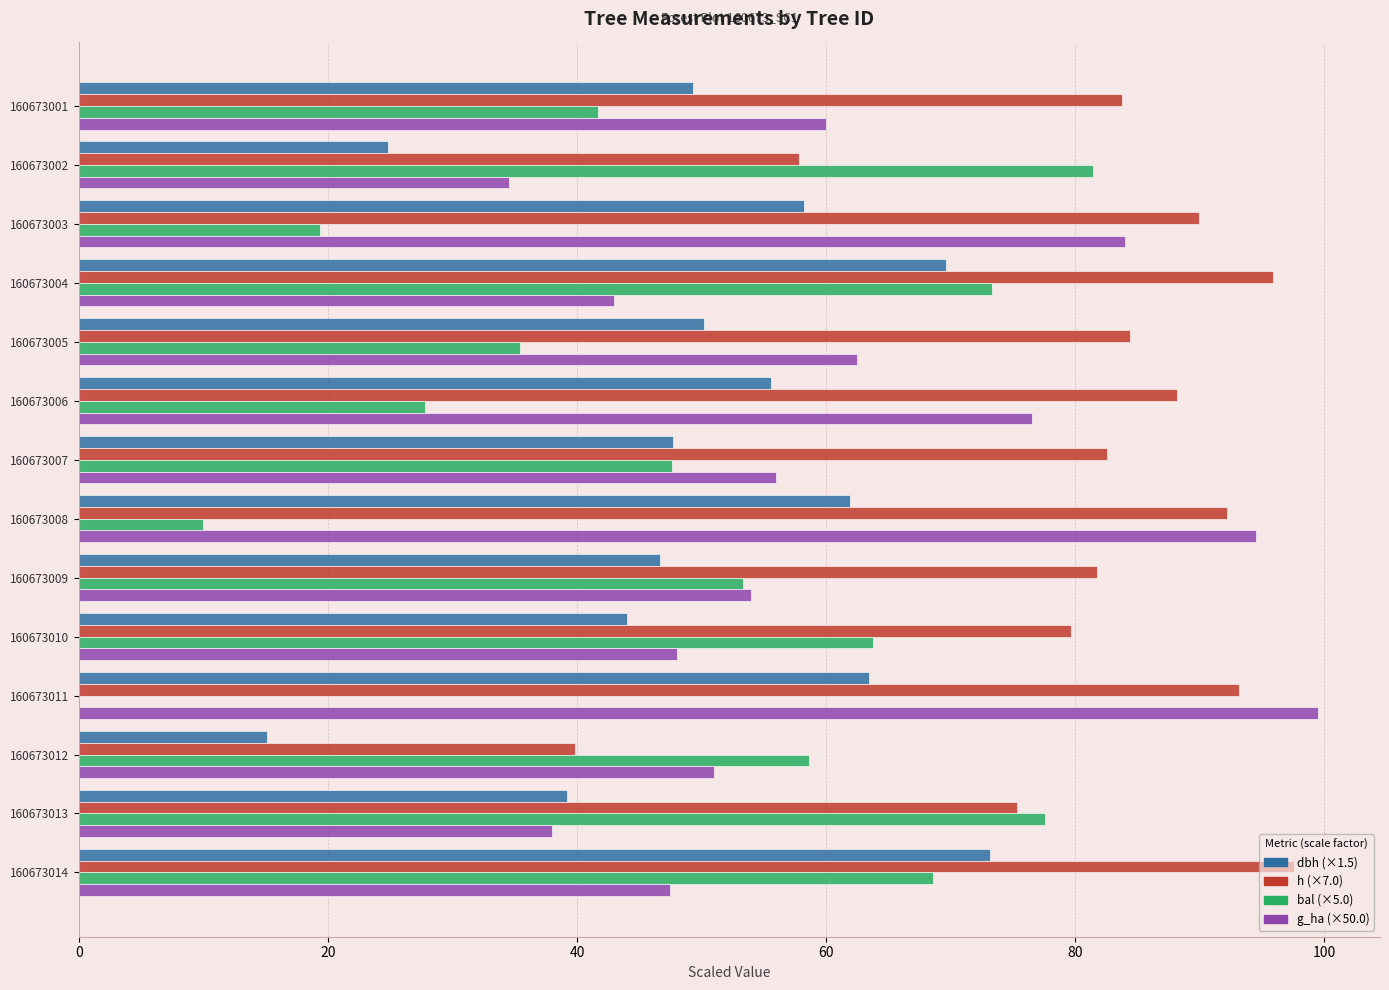

What is the total value across all series at 160673011?

256.1